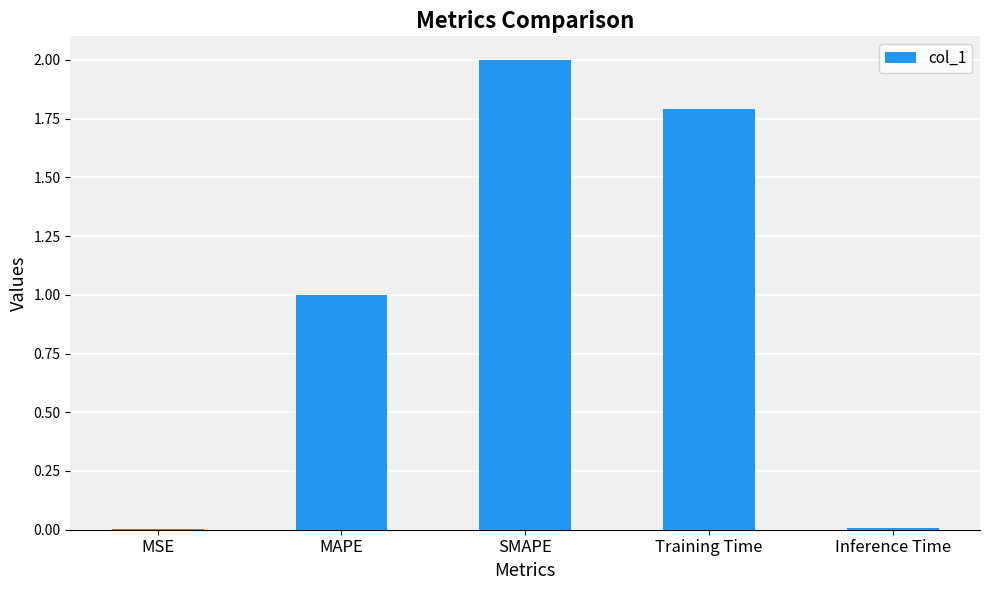

Count the number of data series in this chart.

1